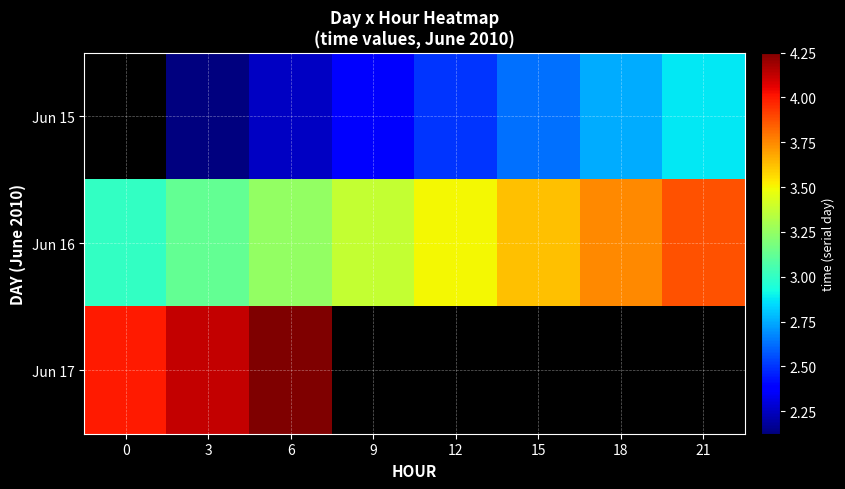

At which label does Jun 16 reach its peak?

21